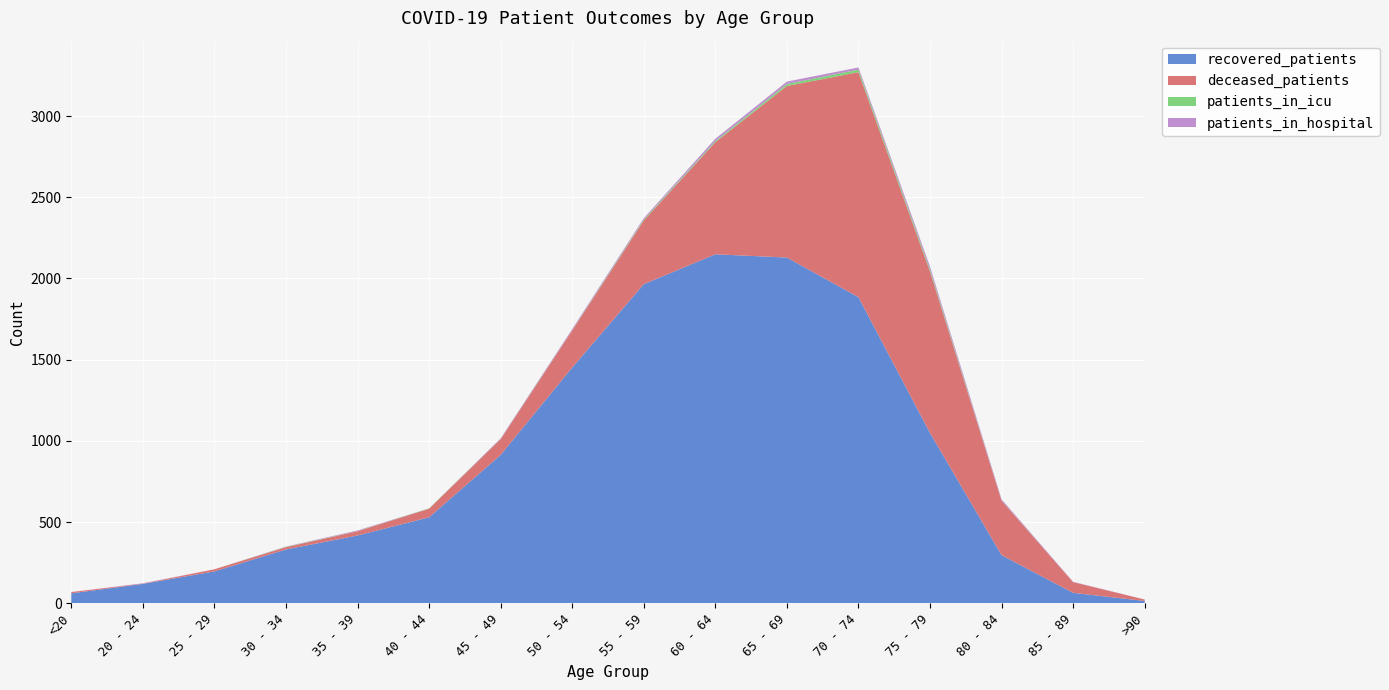

Reading right to left, extract all data points from this chart.

recovered_patients: 15	65	297	1049	1885	2129	2149	1965	1452	914	530	418	332	197	120	62
deceased_patients: 9	66	335	994	1385	1056	690	392	228	97	53	26	14	13	2	8
patients_in_icu: 0	0	1	12	16	12	7	6	2	1	2	1	2	0	0	0
patients_in_hospital: 0	2	8	18	13	15	14	8	7	4	0	4	2	0	2	0